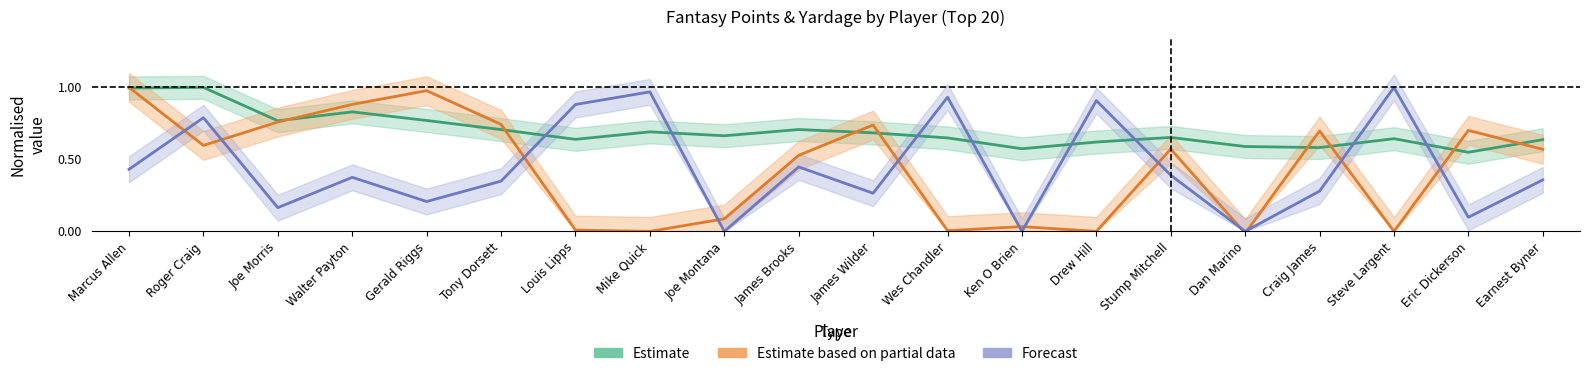

Rank the series by their maximum value, from lowest to highest.

Estimate, Estimate based on partial data, Forecast